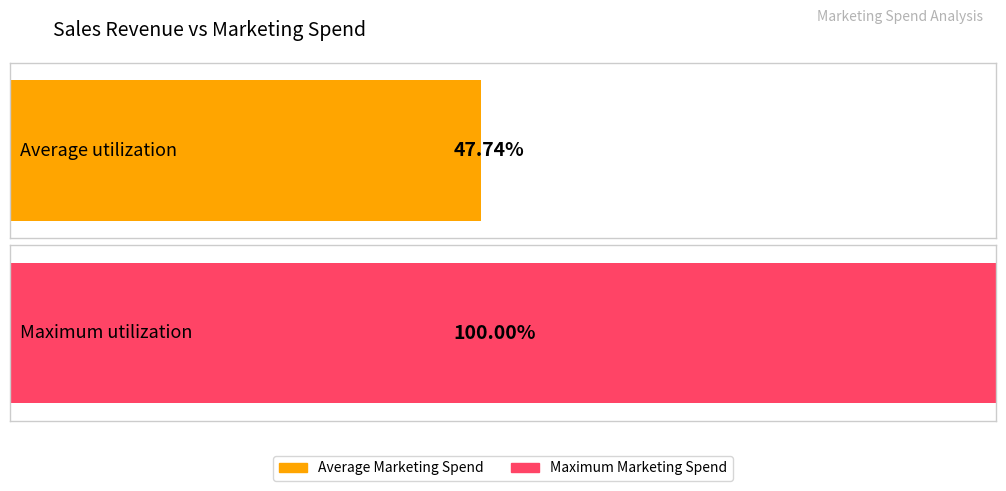

True or false: the data shows 55036 at 195000.

False